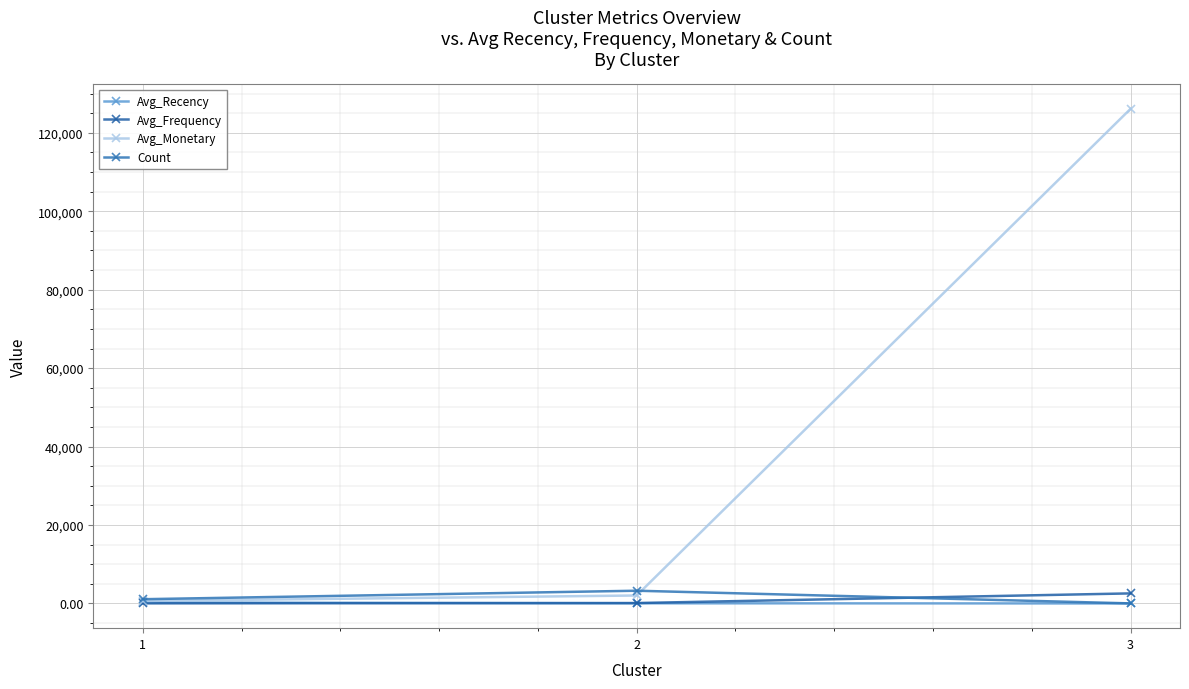

Does the chart have visible grid lines?

Yes